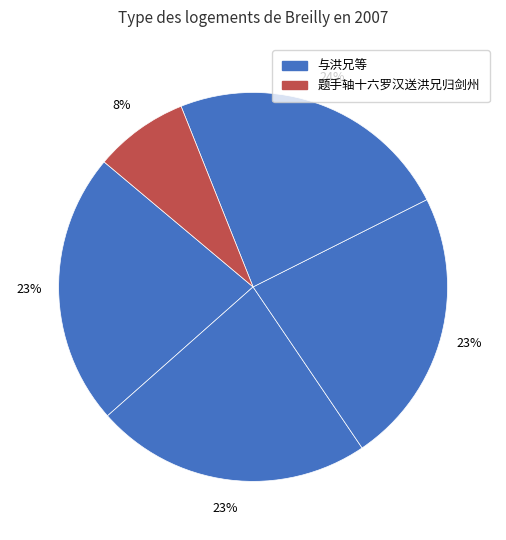

How many slices are in this pie chart?

5